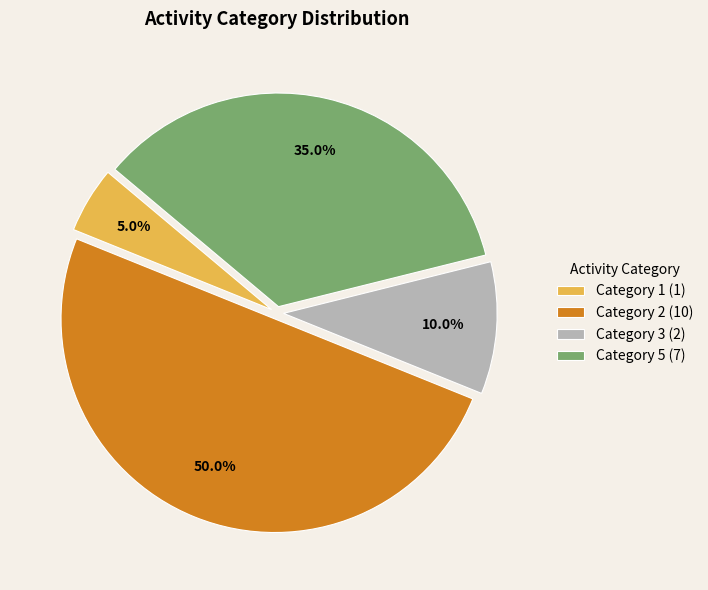

What portion of the pie excludes Category 2 (10)?

50.0%